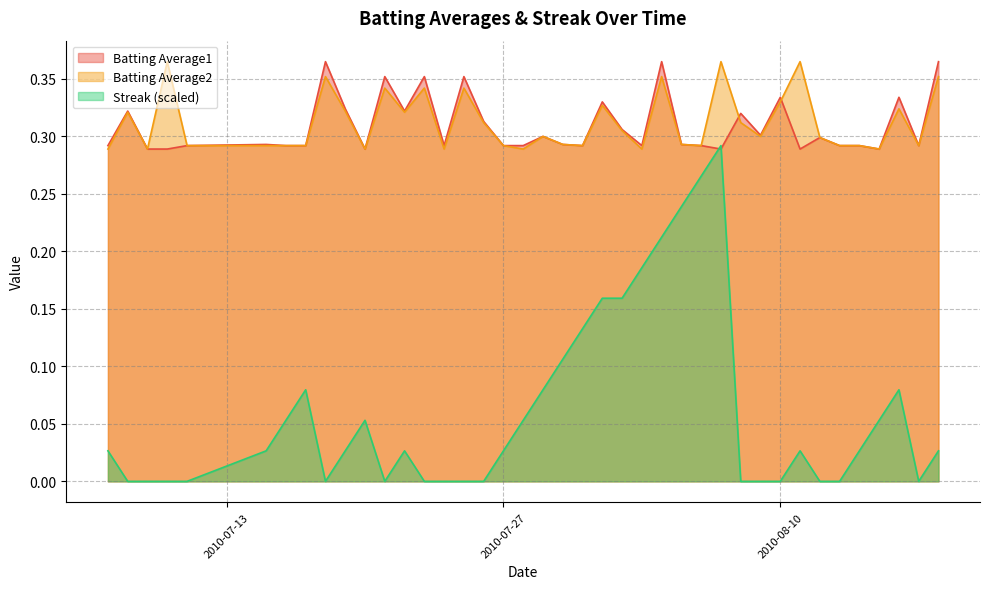

What is the difference between the maximum and minimum values in the Batting Average1 series?

0.1